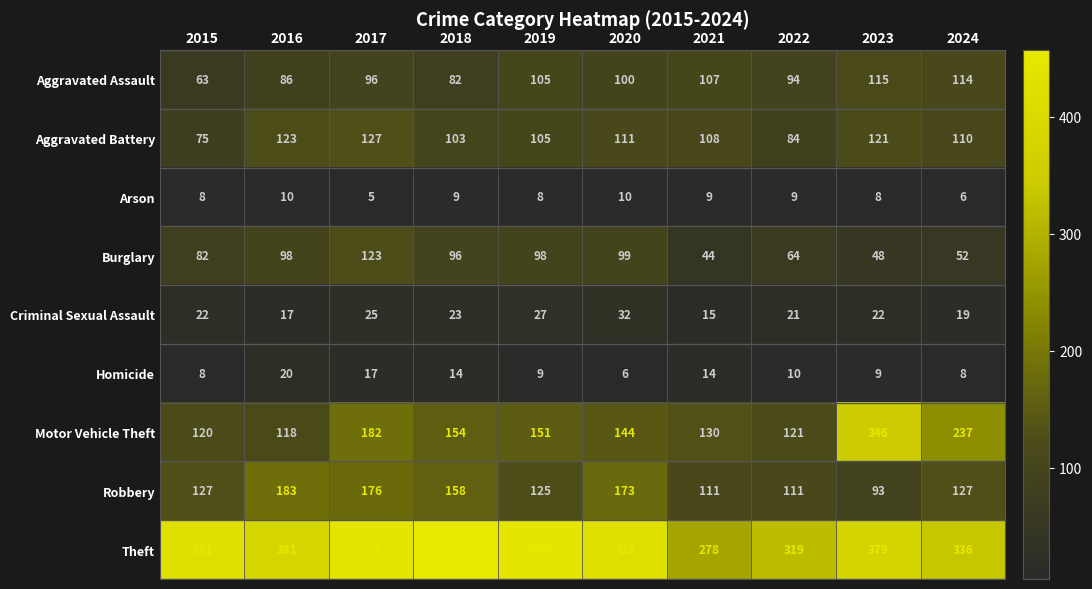

Is it true that Theft equals 214 at 2016?

False